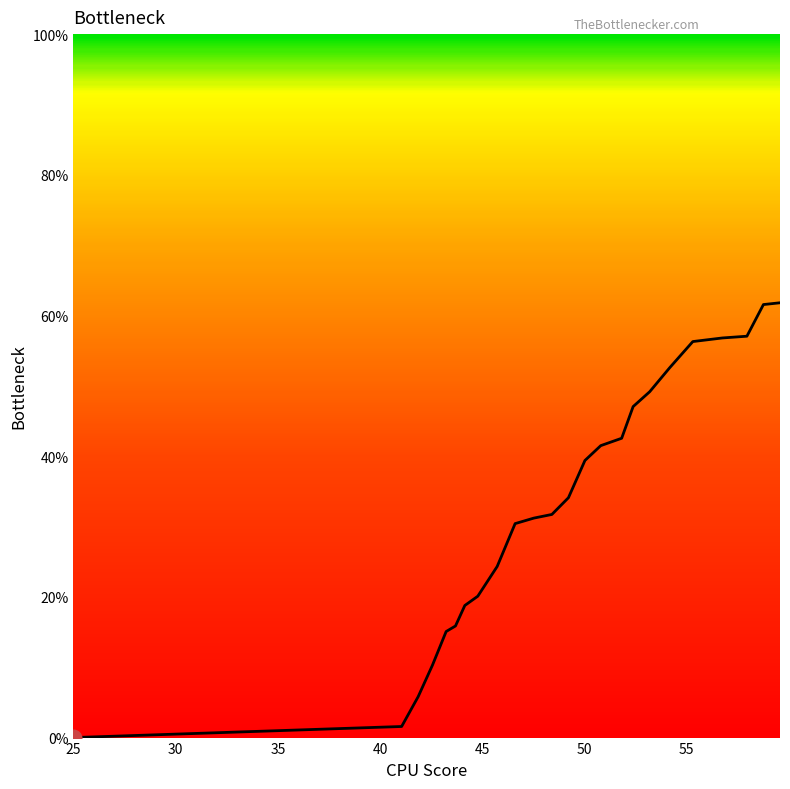

What is the maximum value shown in the chart?

61.8